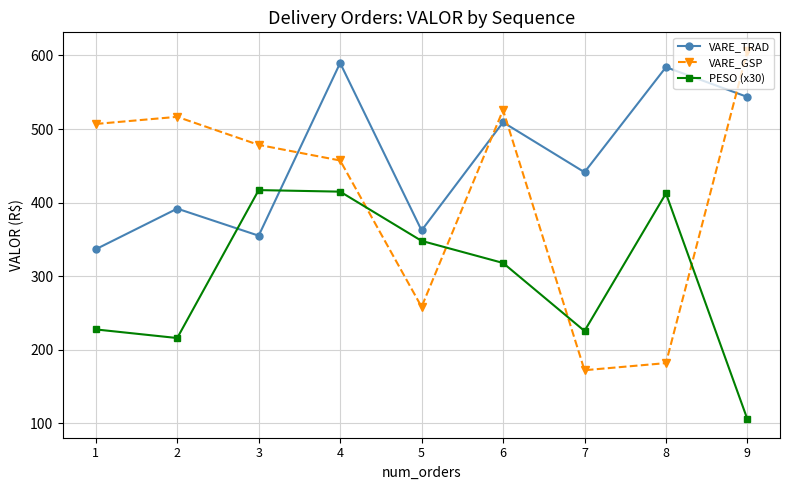

The value of PESO (x30) at 7 is 109.0. True or false?

False